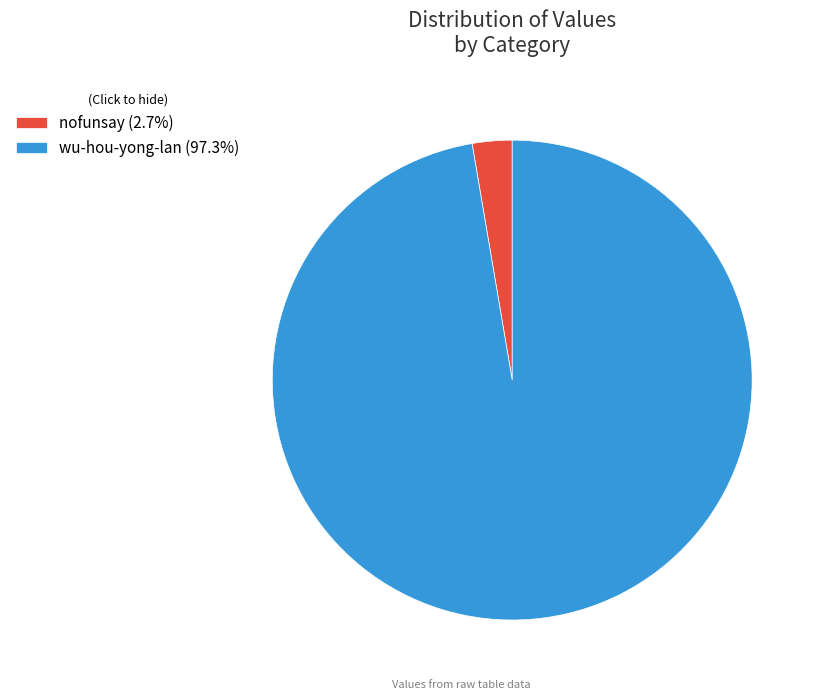

Which category has the smallest portion of the pie?

nofunsay